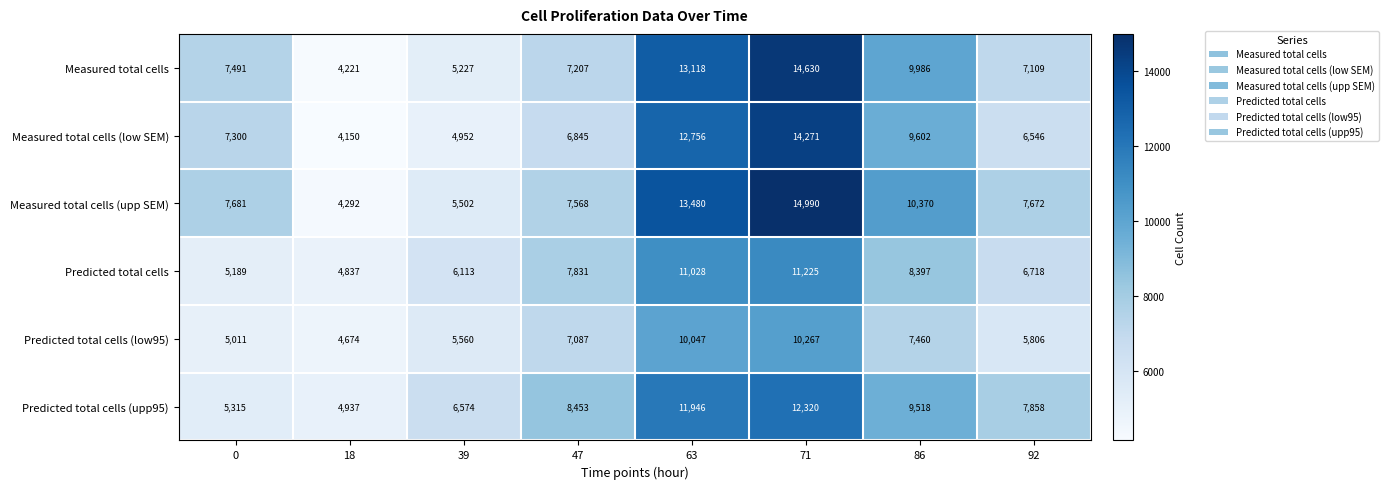

List the series in order of their peak value, lowest first.

Predicted total cells (low95), Predicted total cells, Predicted total cells (upp95), Measured total cells (low SEM), Measured total cells, Measured total cells (upp SEM)